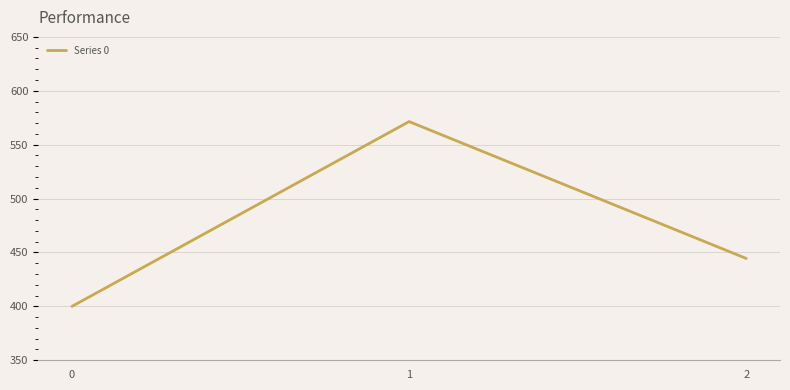

What is the sum of the values at 2 and 1?

1015.9